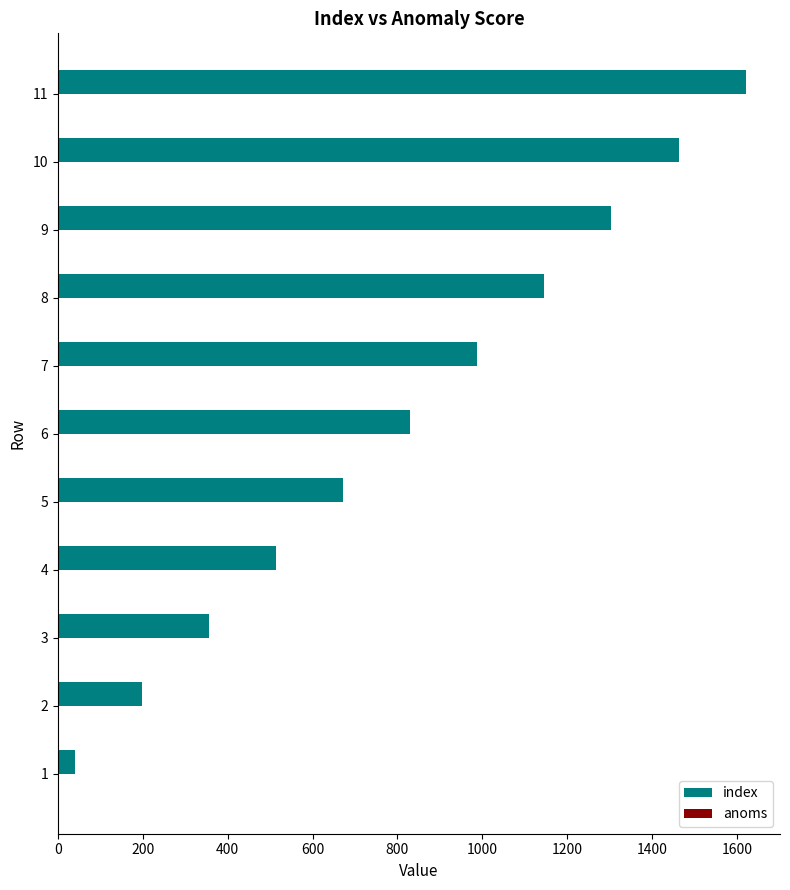

What is the maximum value shown in the chart?

1620.0